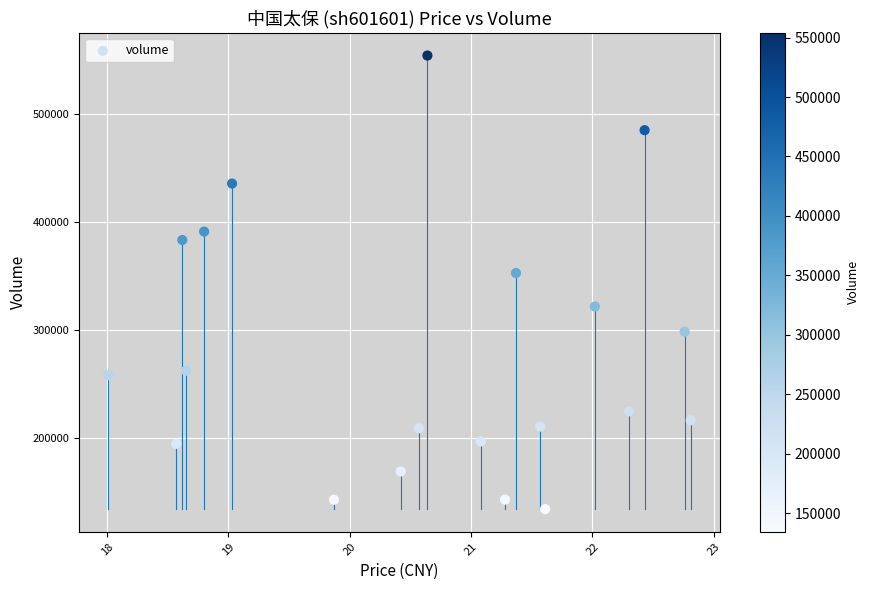

What is the range of Y values (max minus min)?

419503